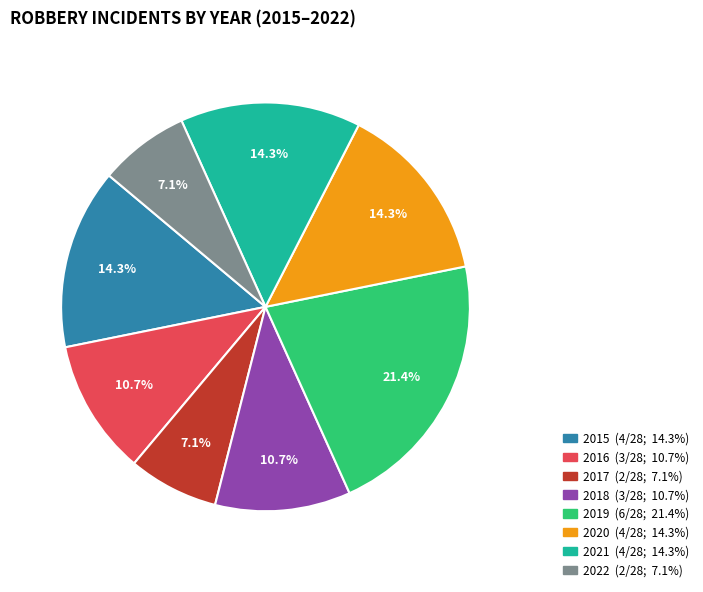

To the nearest percent, what is the combined percentage of 2022 and 2019?

29%